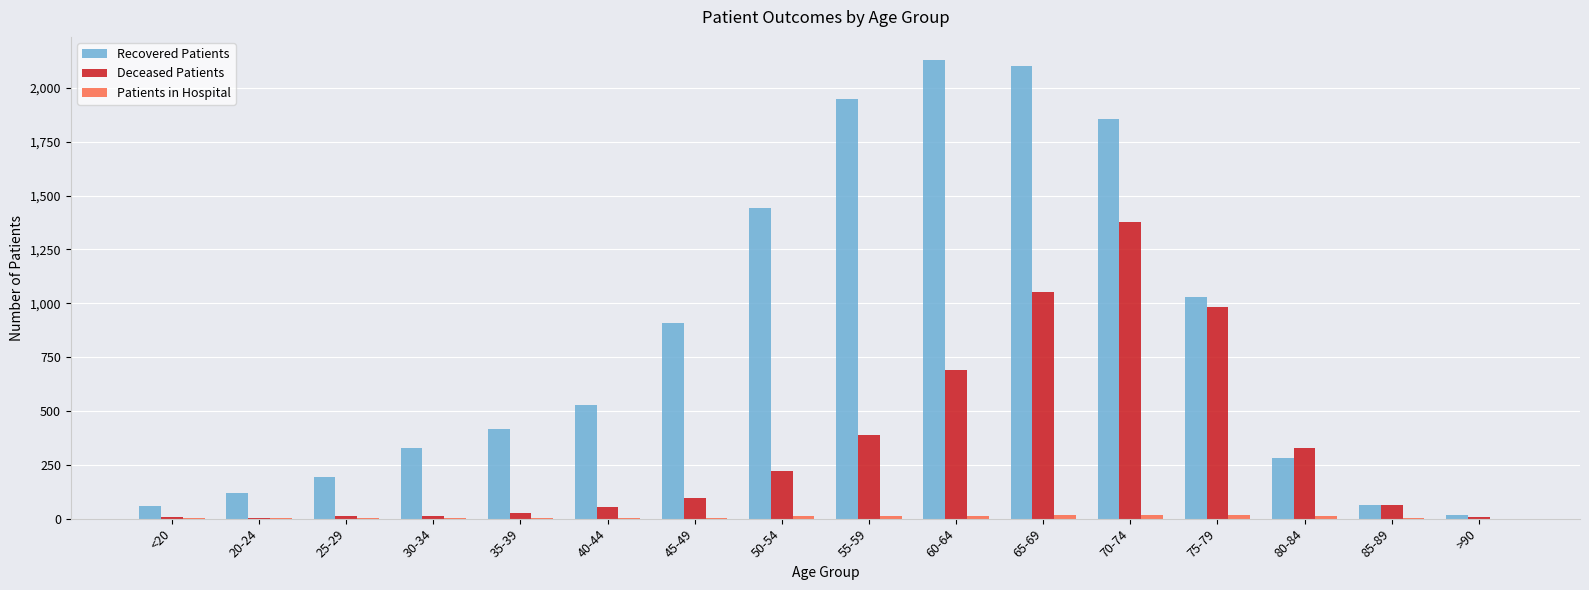

What is the average value of the Deceased Patients series?

332